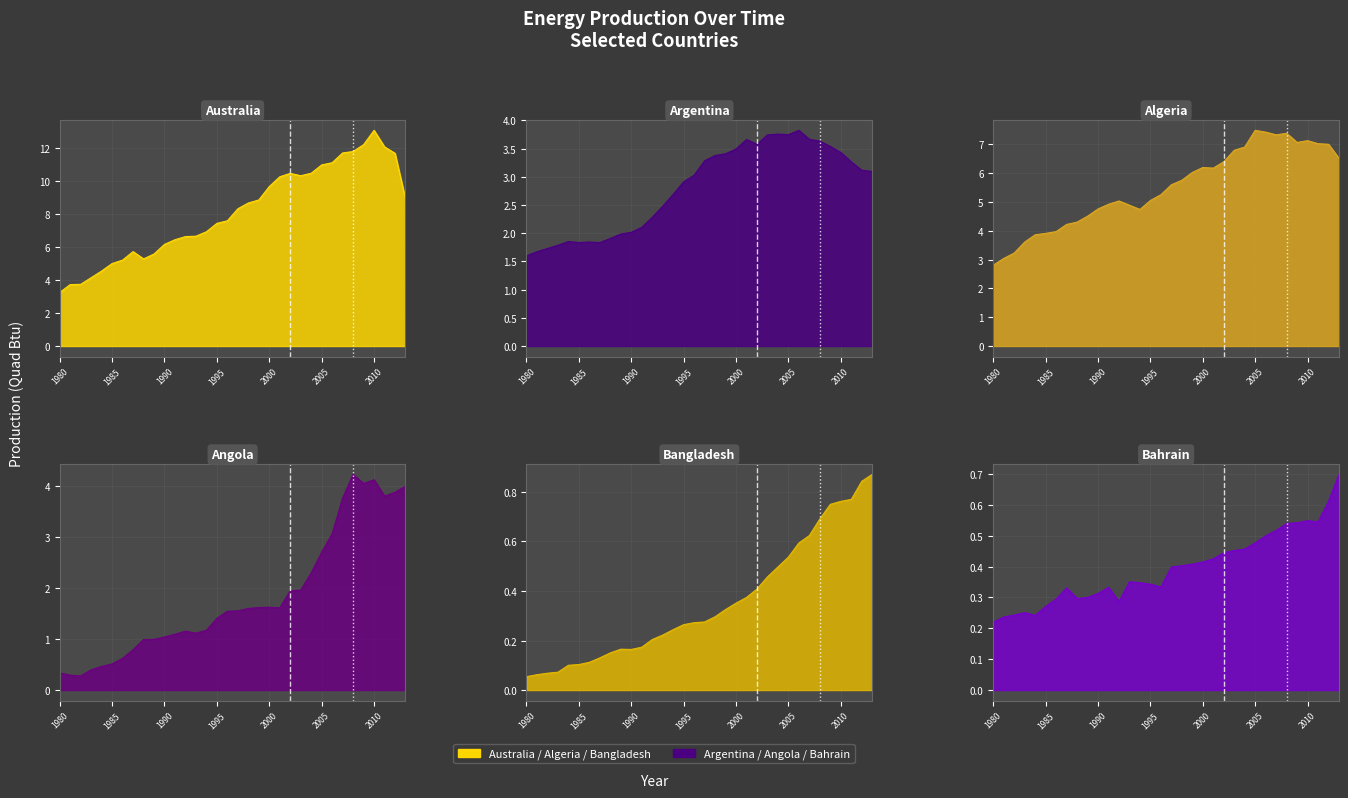

Which has a higher value, 2006 or 2004?

2006